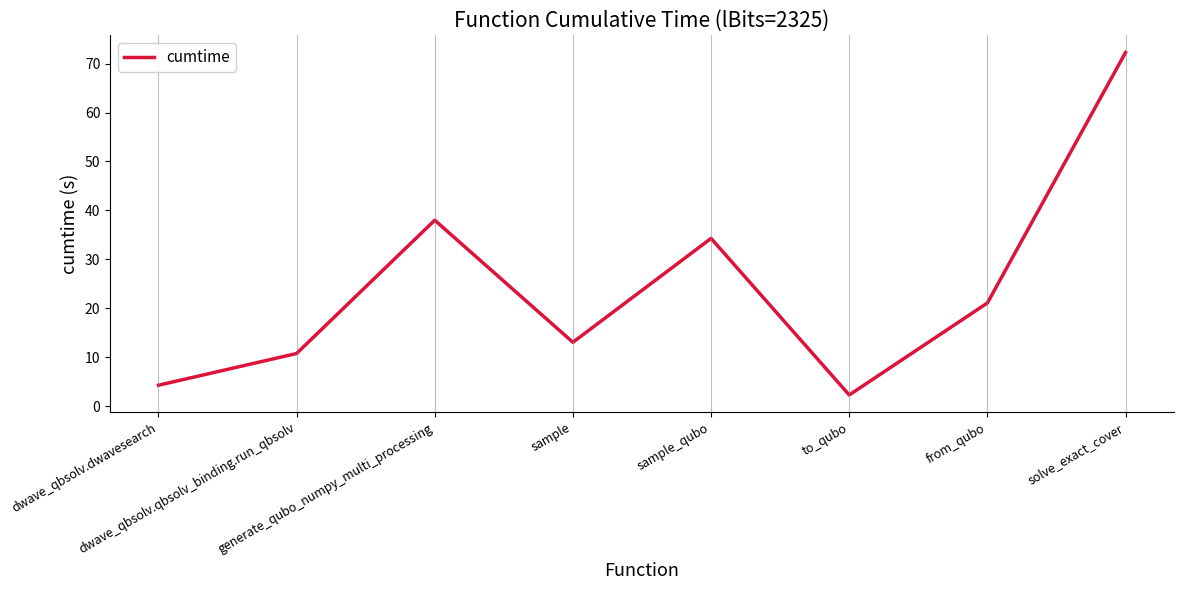

Reading right to left, transcribe all the data shown in this chart.

solve_exact_cover=72.3	from_qubo=21.1	to_qubo=2.3	sample_qubo=34.3	sample=13.0	generate_qubo_numpy_multi_processing=38.0	dwave_qbsolv.qbsolv_binding.run_qbsolv=10.8	dwave_qbsolv.dwavesearch=4.3